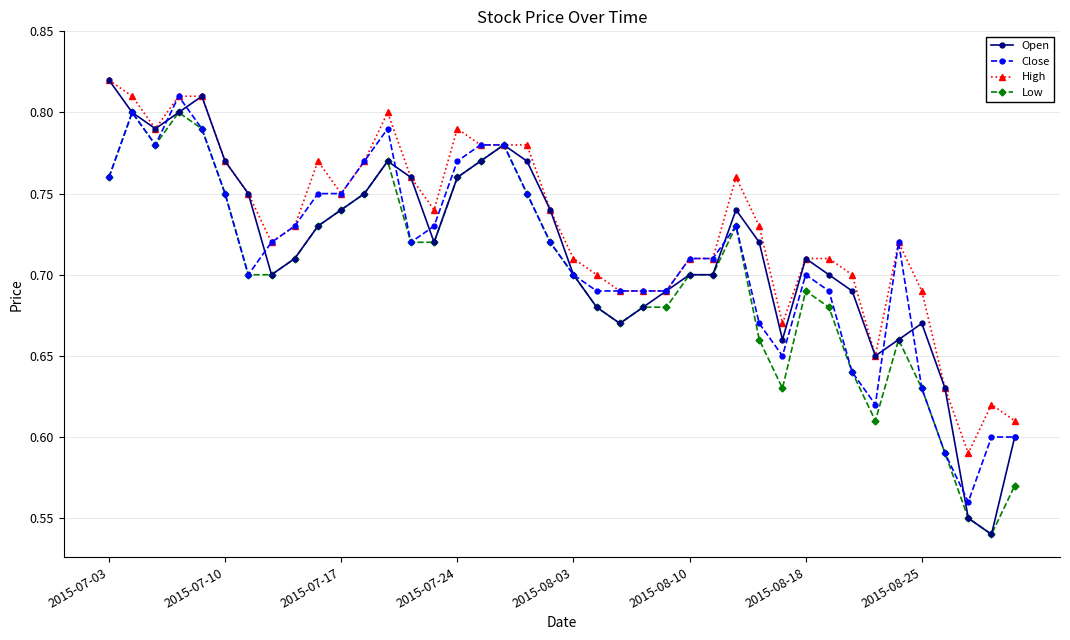

Count the Low values in the range 0 to 1.

40